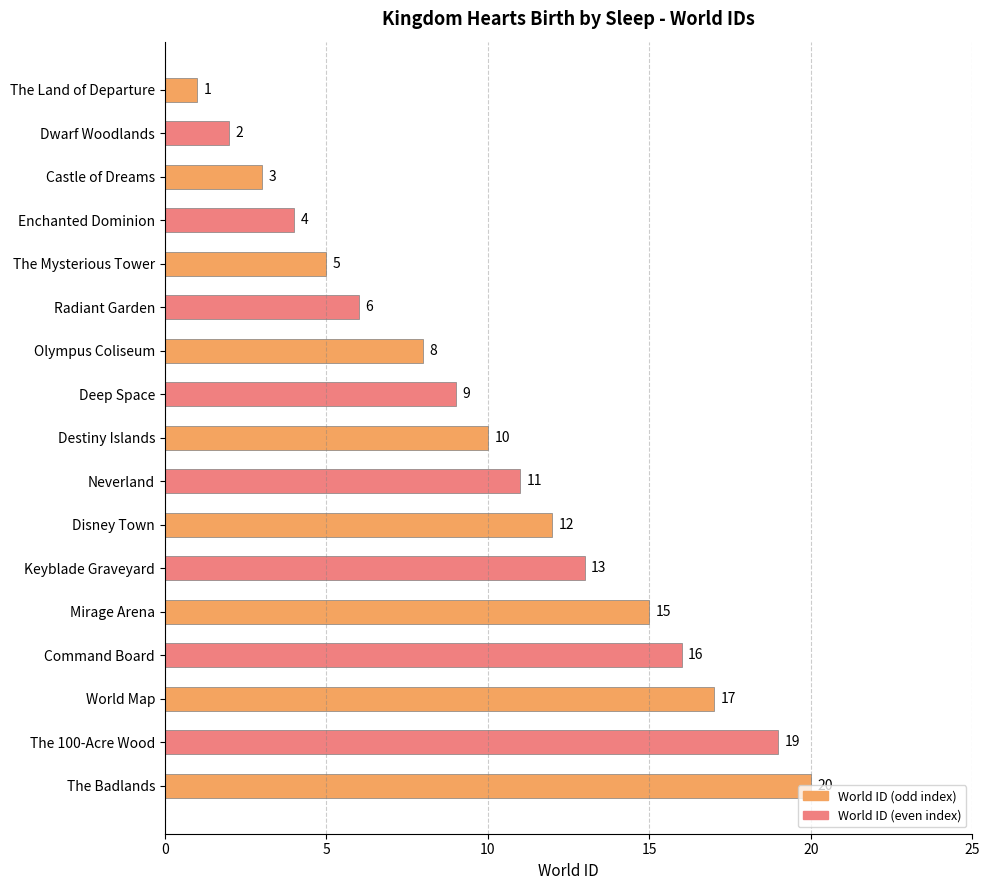

What is the sum of all values?

171